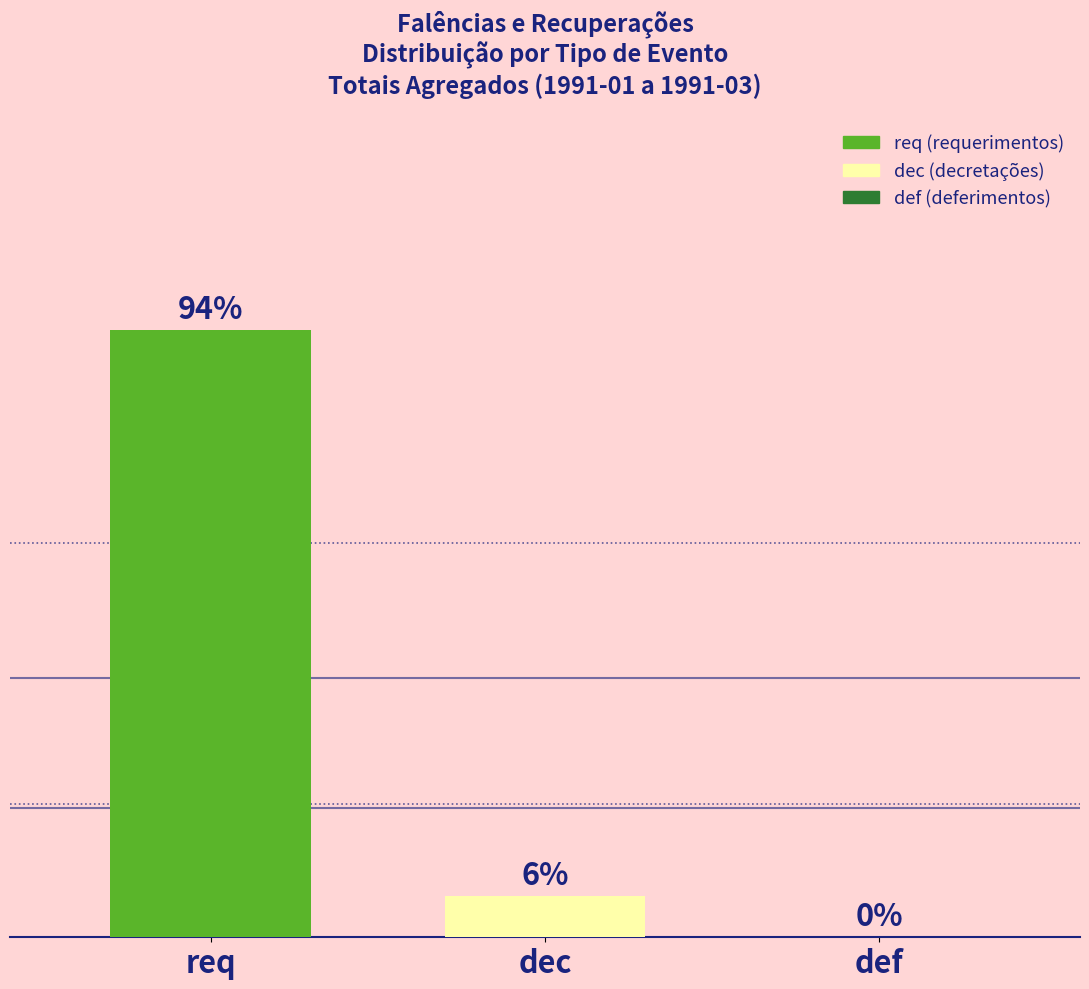

Between req and dec, which is larger?

req